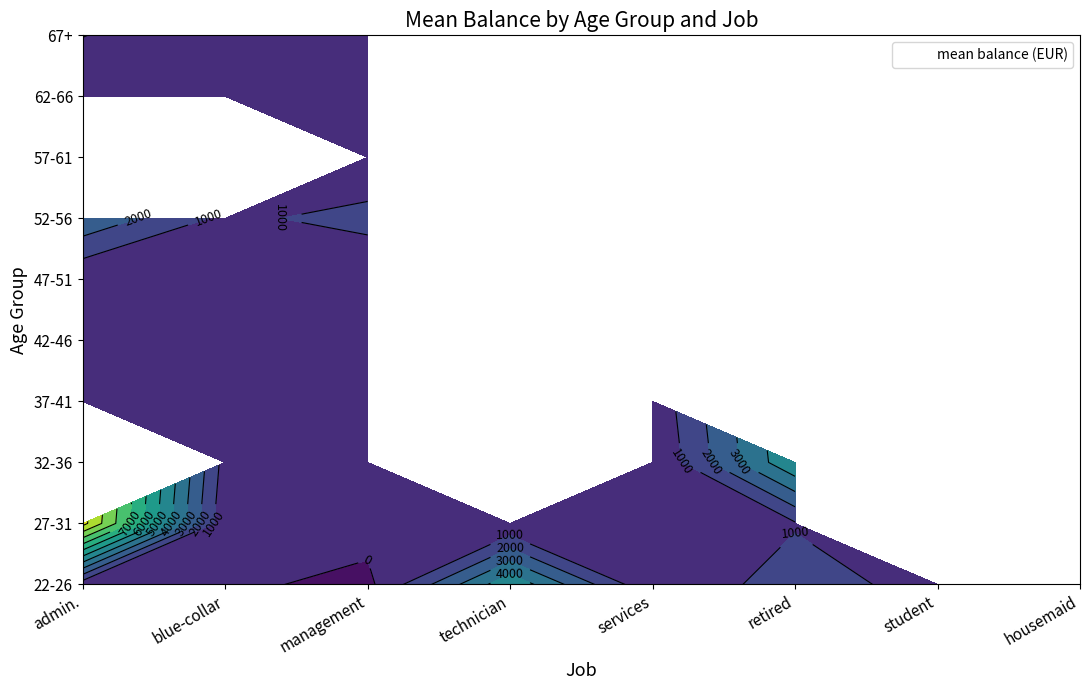

Reading right to left, list all the values displayed in this chart.

admin.: 9=1027	8=255	7=0	6=2796	5=79	4=158	3=175	2=0	1=10354	0=355
blue-collar: 9=236	8=536	7=0	6=769	5=205	4=446	3=36	2=581	1=228	0=191
management: 9=506	8=400	7=37	6=1370	5=8	4=53	3=506	2=149	1=400	0=-265
technician: 9=0	8=0	7=0	6=0	5=0	4=0	3=0	2=0	1=79	0=4791
services: 9=0	8=0	7=0	6=0	5=0	4=-626	3=237	2=2	1=121	0=92
retired: 9=0	8=0	7=0	6=0	5=0	4=0	3=0	2=4912	1=906	0=1524
student: 9=0	8=0	7=0	6=0	5=0	4=0	3=0	2=0	1=0	0=562
housemaid: 9=0	8=0	7=0	6=0	5=0	4=0	3=0	2=0	1=0	0=191